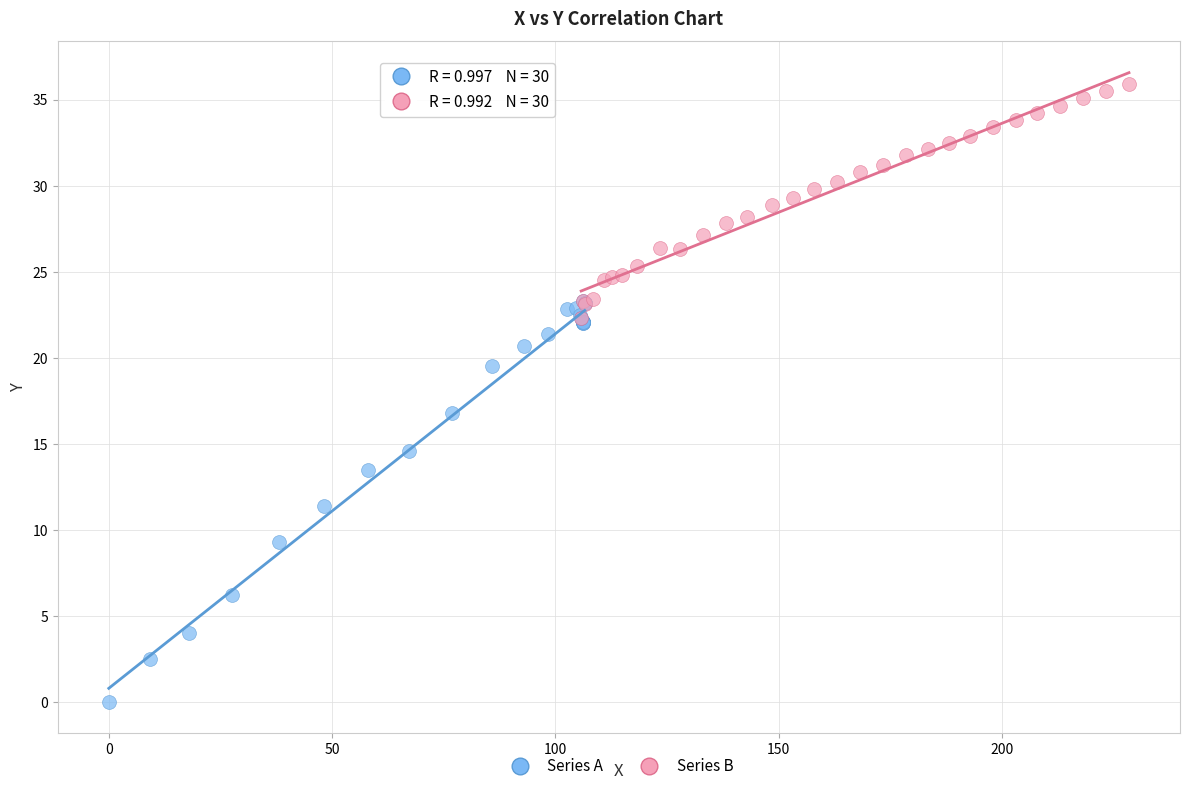

Which series contains the lowest Y value?

Series A